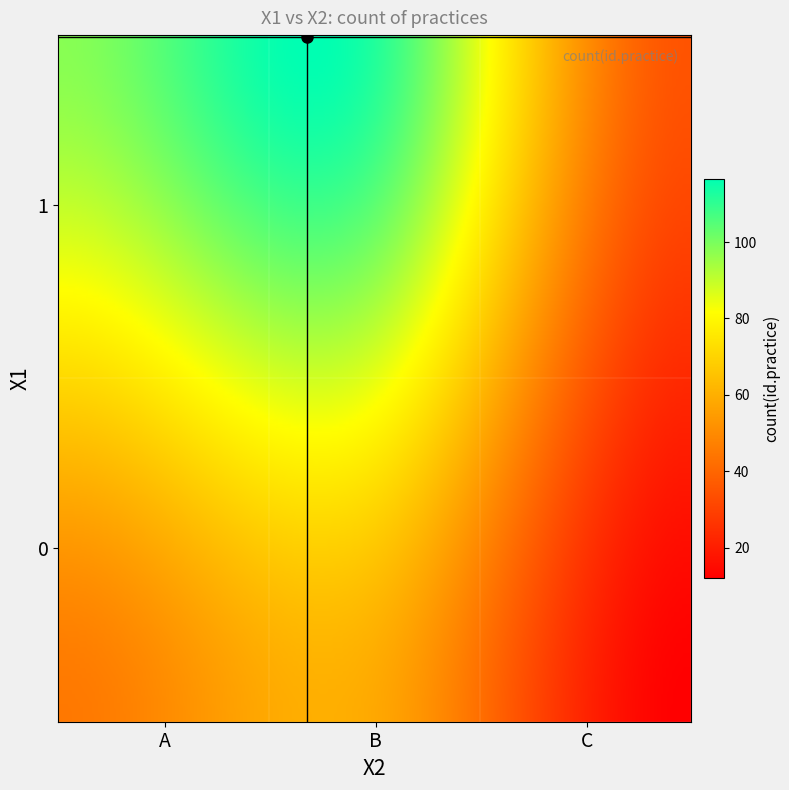

Count the number of data series in this chart.

1